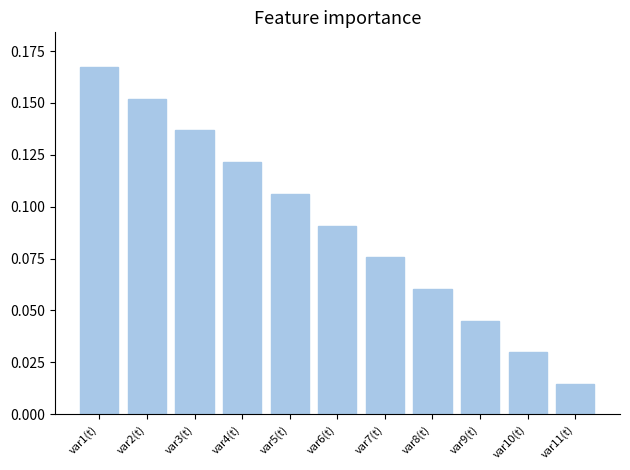

Between var8(t) and var7(t), which is larger?

var7(t)